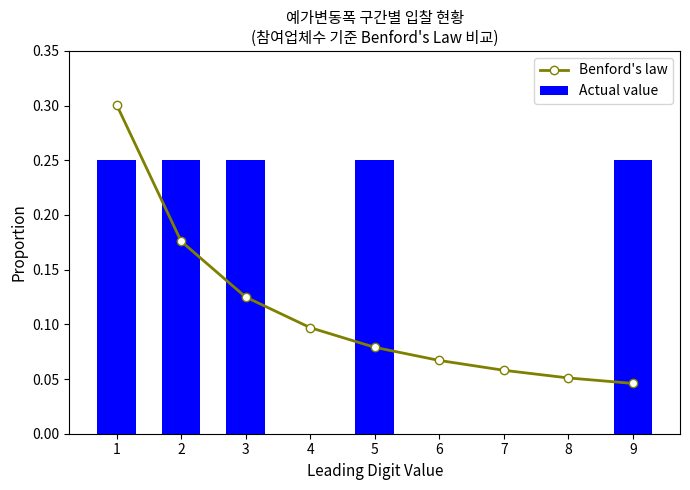

Which category has the lowest value across all series?

4